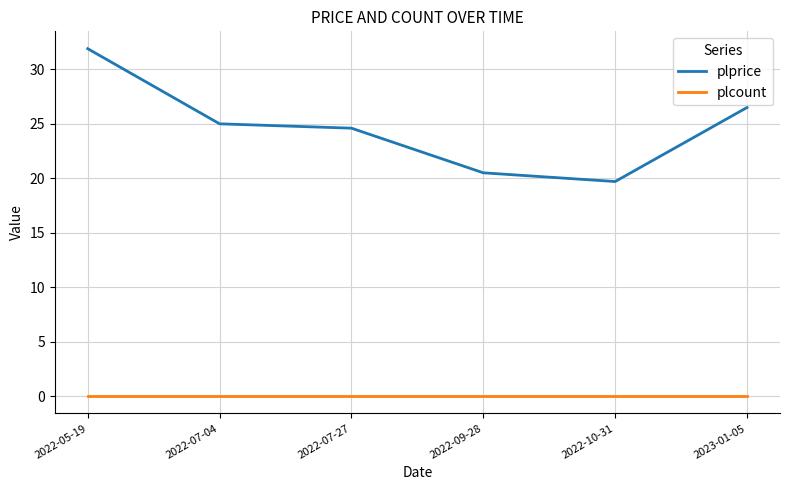

What is the average value of the plprice series?

24.7